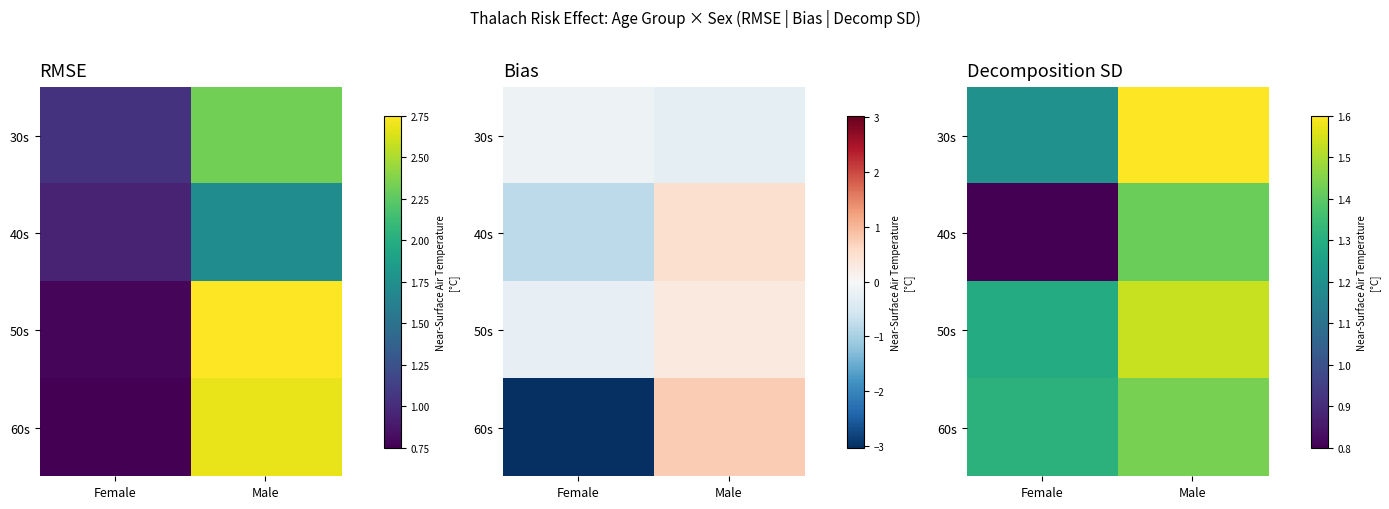

True or false: 50s has a value of 1.3 at Female.

True